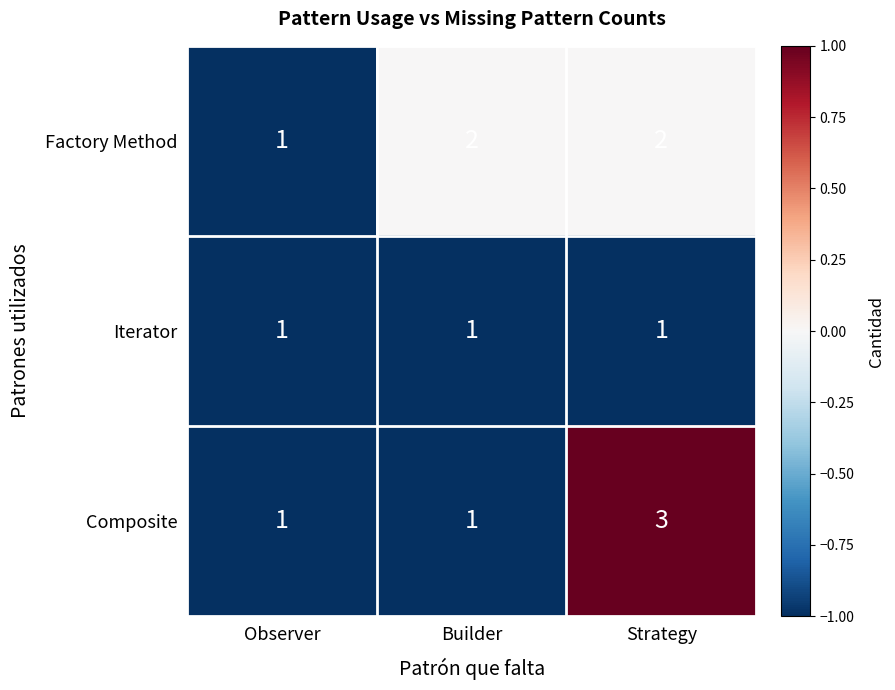

Reading right to left, list all the values displayed in this chart.

Factory Method: Strategy=2	Builder=2	Observer=1
Iterator: Strategy=1	Builder=1	Observer=1
Composite: Strategy=3	Builder=1	Observer=1